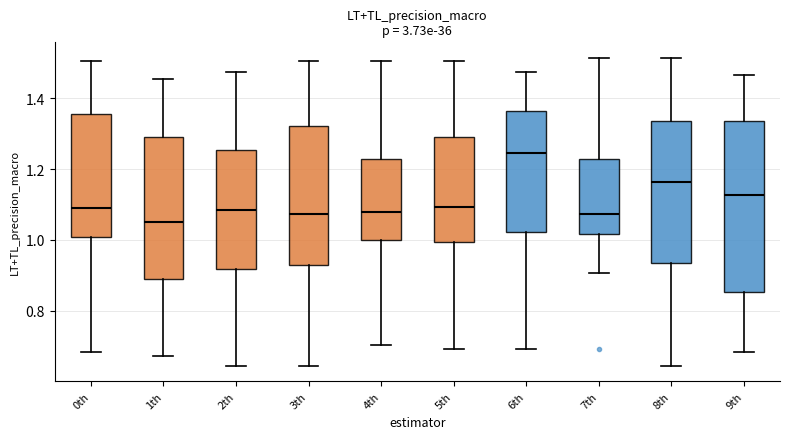

Where is the upper edge of the box for 5th on the y-axis? The values are not printed on the chart, so give them approximately, as read against the axis.

1.30